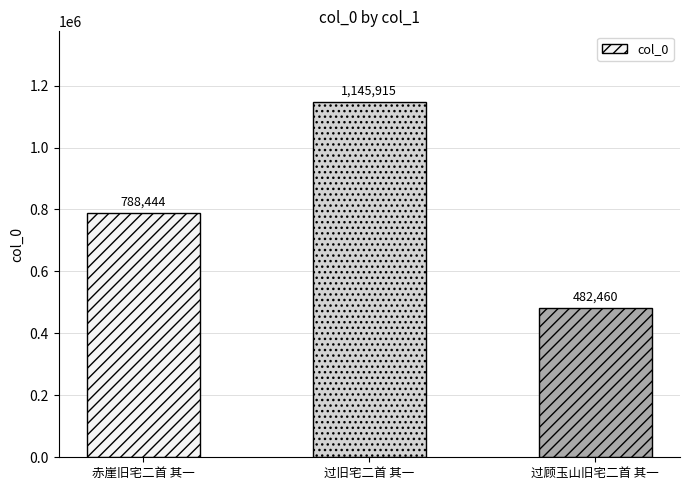

What position from the right is 过顾玉山旧宅二首 其一?

1